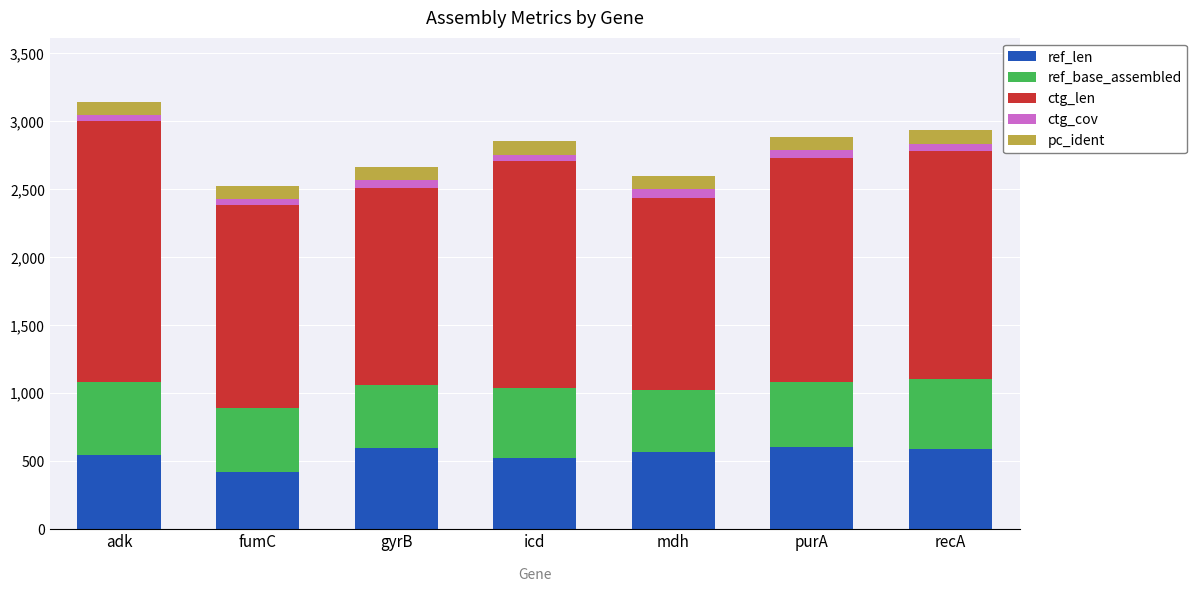

What is the minimum value for ref_len?

420.0